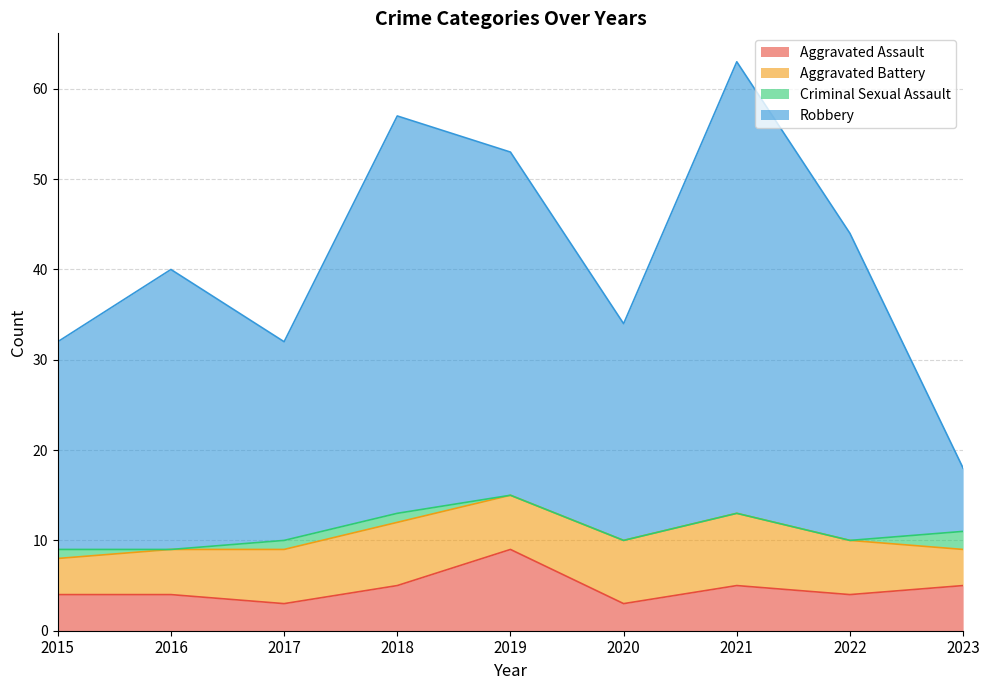

True or false: Aggravated Assault and Robbery cross at least once.

False